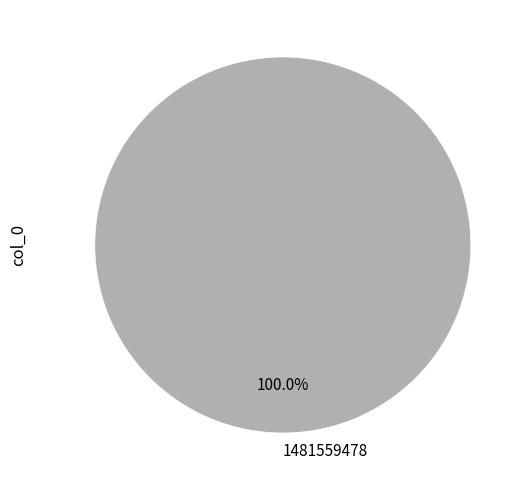

How many segments does this pie chart have?

1